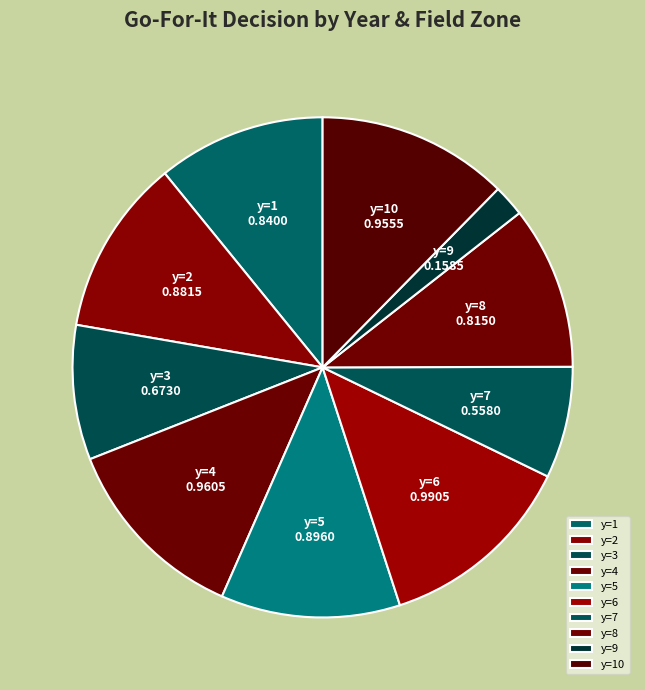

How many segments does this pie chart have?

10